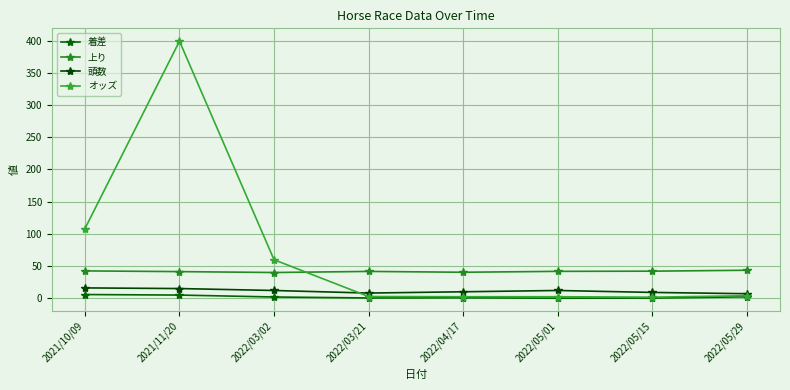

What is the minimum value for 上り?

39.9